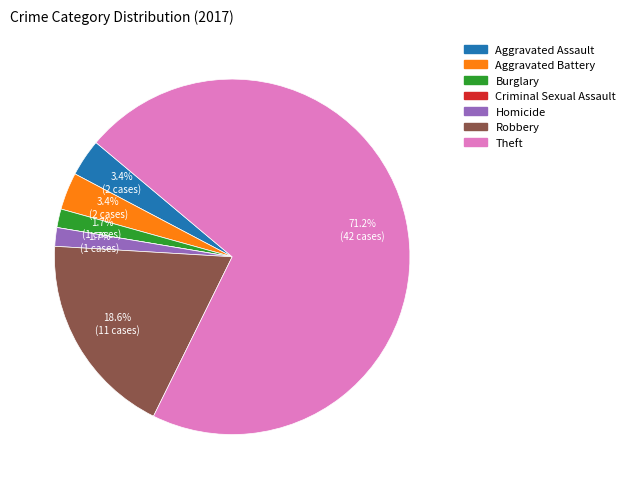

Which slice is the largest?

Theft